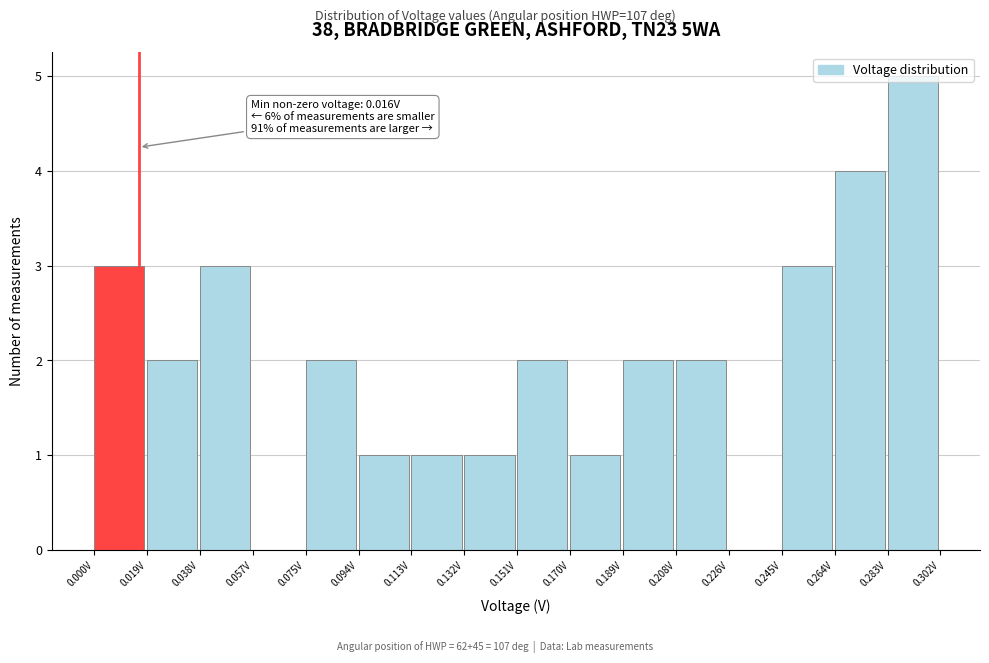

Which range on the x-axis has the tallest bar?

0.284 to 0.302